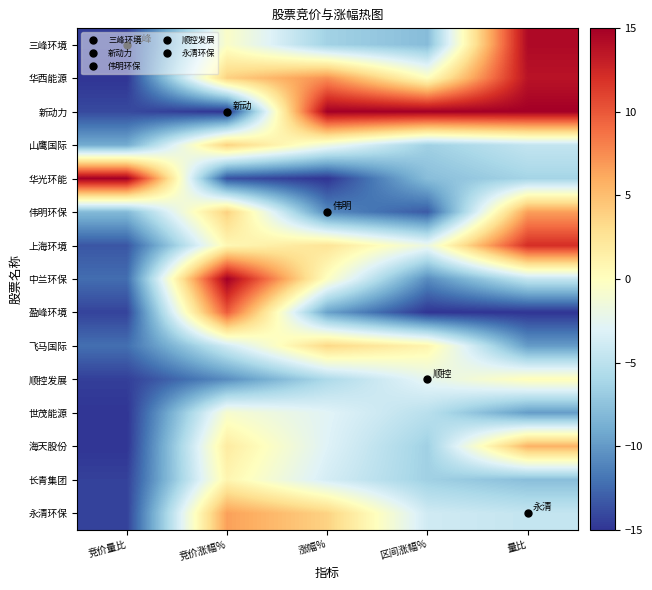

Reading right to left, what are all the values shown in this chart?

三峰环境: 量比=14.4	区间涨幅%=-7.9	涨幅%=-6.4	竞价涨幅%=-0.5	竞价量比=-14.6
华西能源: 量比=13.7	区间涨幅%=0.1	涨幅%=7.4	竞价涨幅%=3.9	竞价量比=-15.0
新动力: 量比=15.0	区间涨幅%=15.0	涨幅%=15.0	竞价涨幅%=-15.0	竞价量比=-14.0
山鹰国际: 量比=-4.6	区间涨幅%=-6.5	涨幅%=-1.7	竞价涨幅%=3.9	竞价量比=-9.0
华光环能: 量比=-6.2	区间涨幅%=-7.8	涨幅%=-15.0	竞价涨幅%=-13.6	竞价量比=15.0
伟明环保: 量比=6.7	区间涨幅%=-13.2	涨幅%=-10.9	竞价涨幅%=3.9	竞价量比=-8.1
上海环境: 量比=12.1	区间涨幅%=-2.0	涨幅%=2.5	竞价涨幅%=0.7	竞价量比=-13.4
中兰环保: 量比=-4.5	区间涨幅%=-10.7	涨幅%=-0.2	竞价涨幅%=15.0	竞价量比=-12.3
盈峰环境: 量比=-15.0	区间涨幅%=-15.0	涨幅%=-9.5	竞价涨幅%=9.8	竞价量比=-14.3
飞马国际: 量比=-9.9	区间涨幅%=1.0	涨幅%=3.5	竞价涨幅%=-3.9	竞价量比=-12.2
顺控发展: 量比=0.2	区间涨幅%=-2.5	涨幅%=-5.8	竞价涨幅%=-10.7	竞价量比=-14.5
世茂能源: 量比=-9.8	区间涨幅%=-5.1	涨幅%=-2.9	竞价涨幅%=-0.8	竞价量比=-15.0
海天股份: 量比=5.6	区间涨幅%=-6.5	涨幅%=-3.0	竞价涨幅%=1.8	竞价量比=-15.0
长青集团: 量比=-7.8	区间涨幅%=-6.5	涨幅%=-3.6	竞价涨幅%=0.9	竞价量比=-14.4
永清环保: 量比=-4.6	区间涨幅%=-3.9	涨幅%=3.8	竞价涨幅%=6.6	竞价量比=-14.4